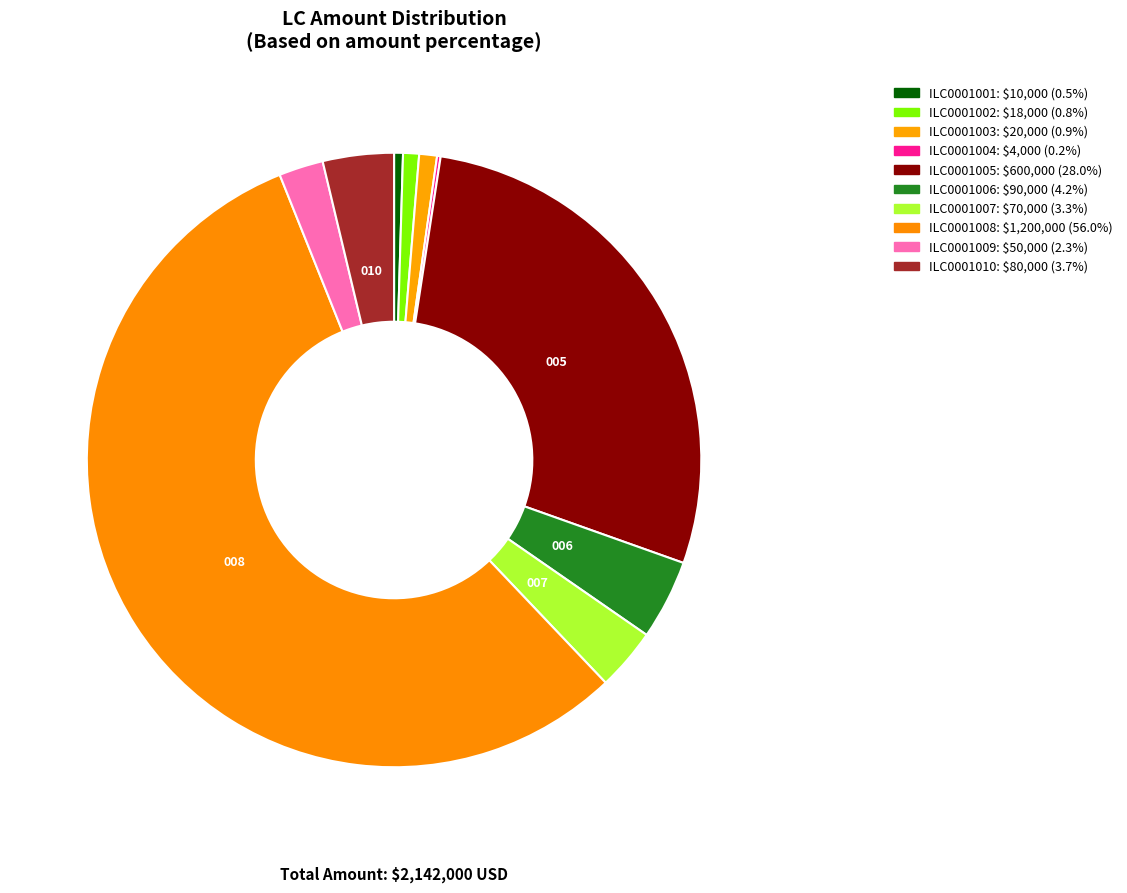

Combined, what portion of the pie is ILC0001003 and ILC0001002?

1.8%